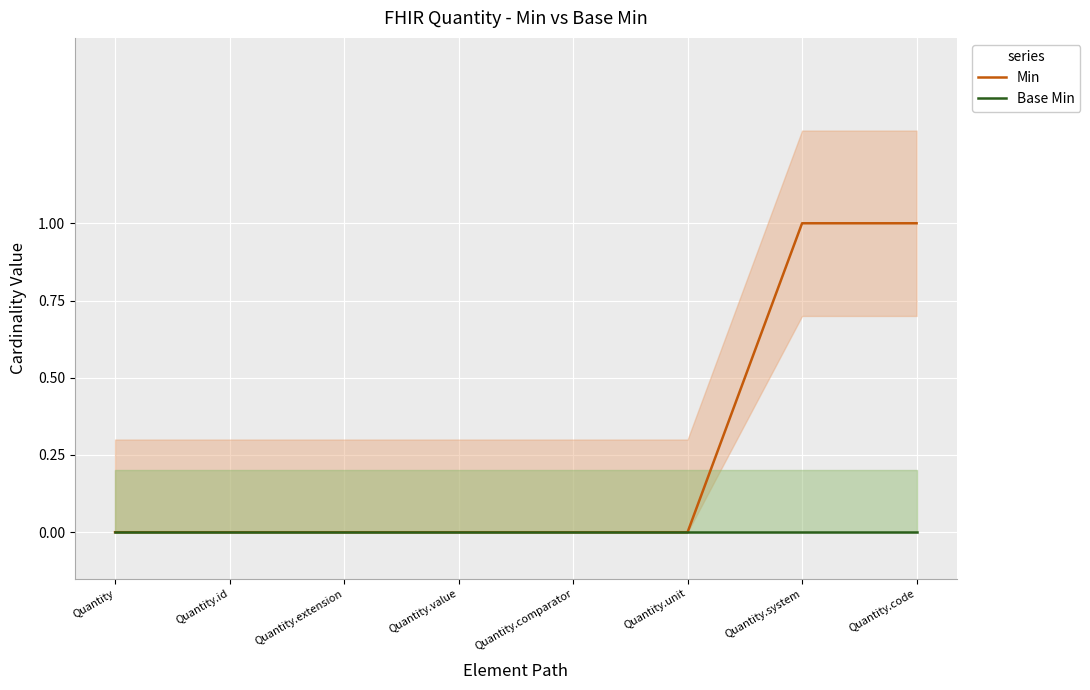

True or false: Min has more than 2 points higher than both neighbors.

False